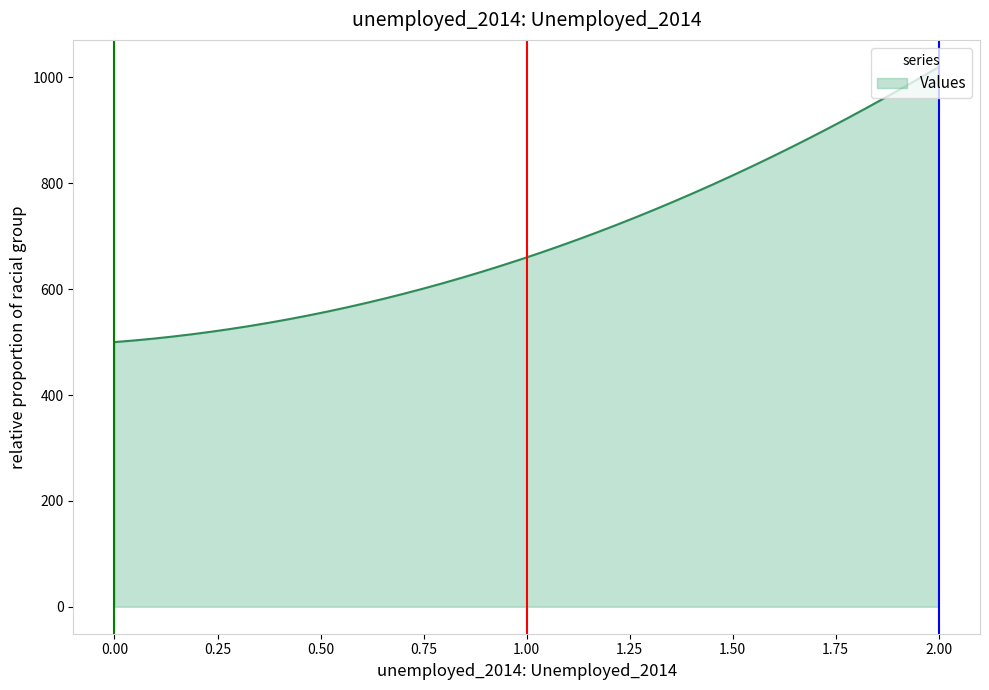

What is the average value?

693.6